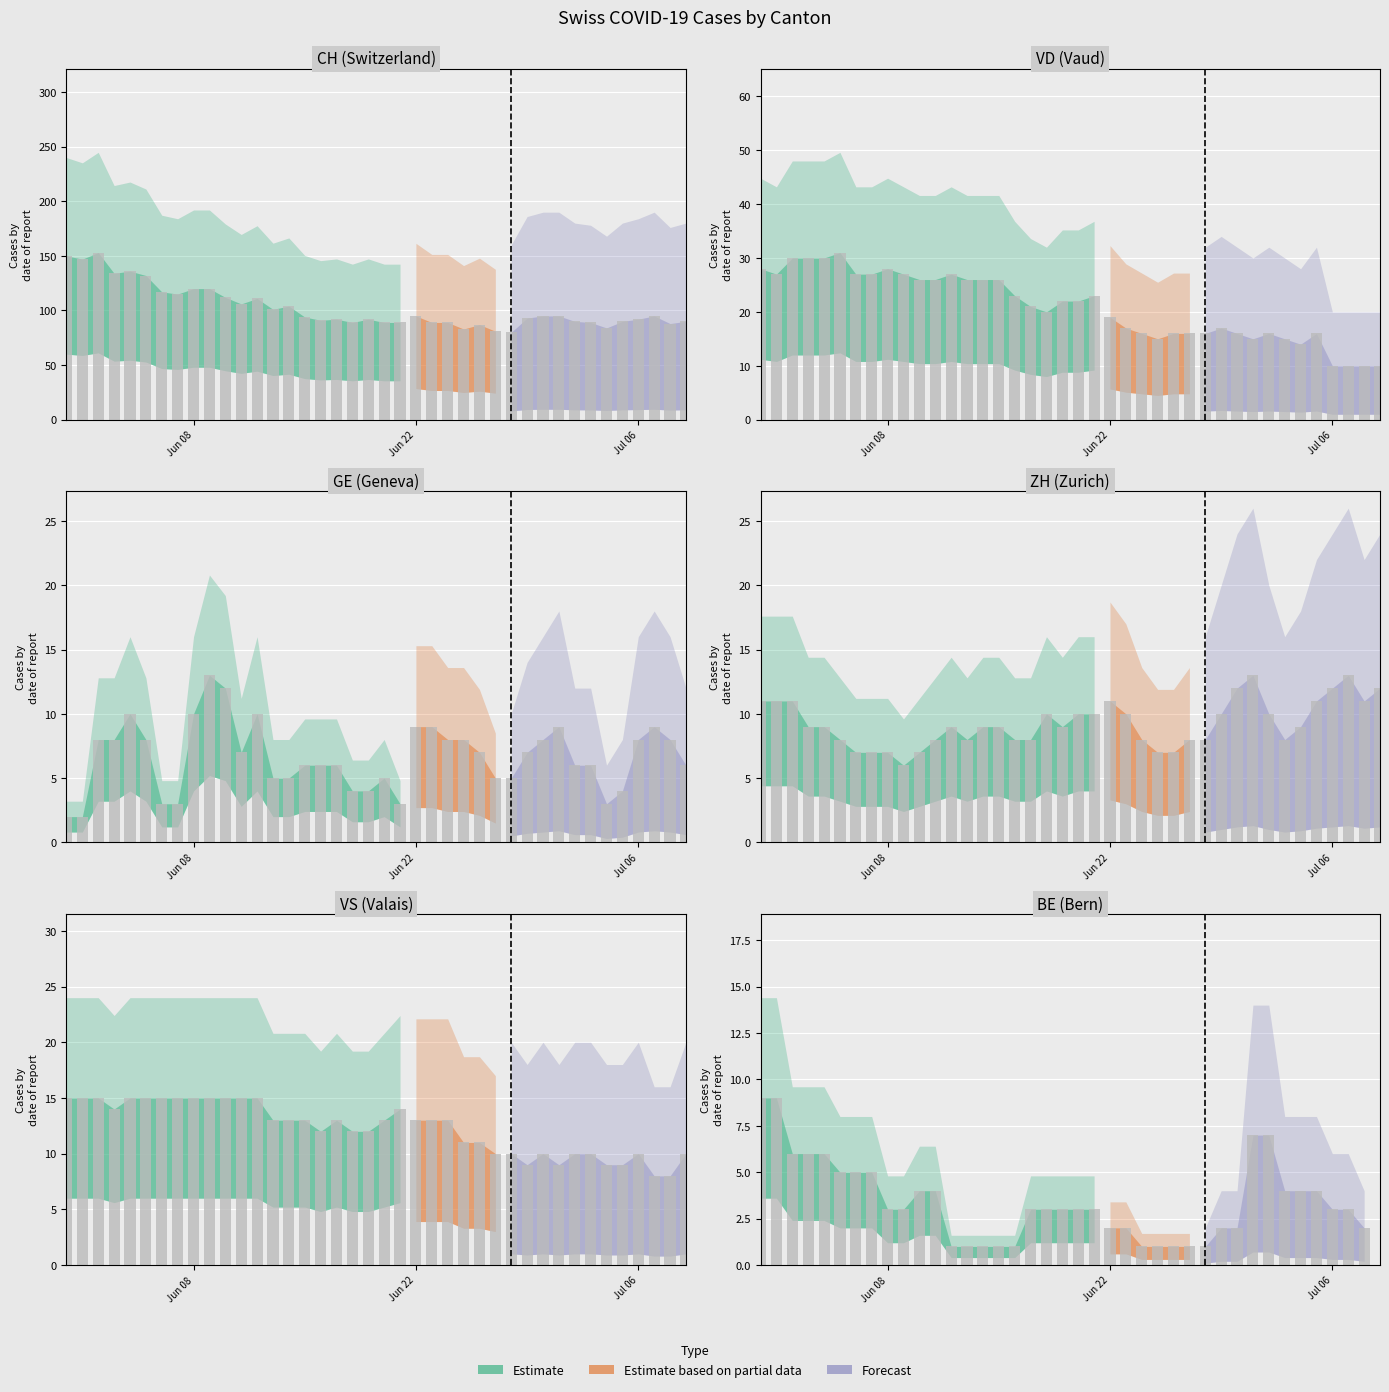

Which series has the largest range (max minus min)?

CH